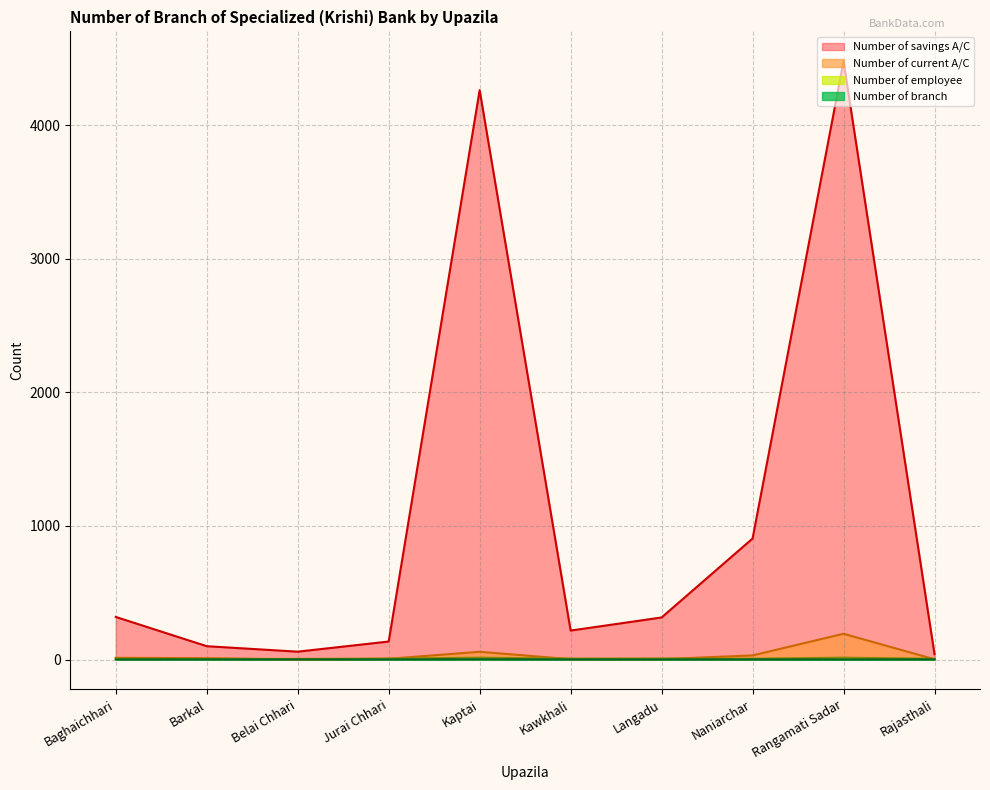

What is the approximate value of Number of employee at Barkal?

5